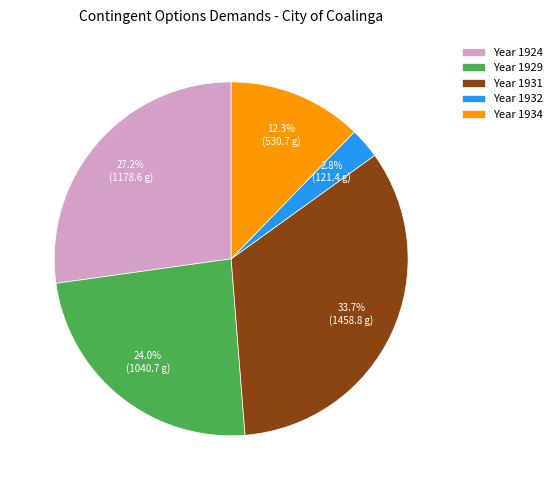

Approximately how many times larger is the value at Year 1934 compared to Year 1929?

0.5